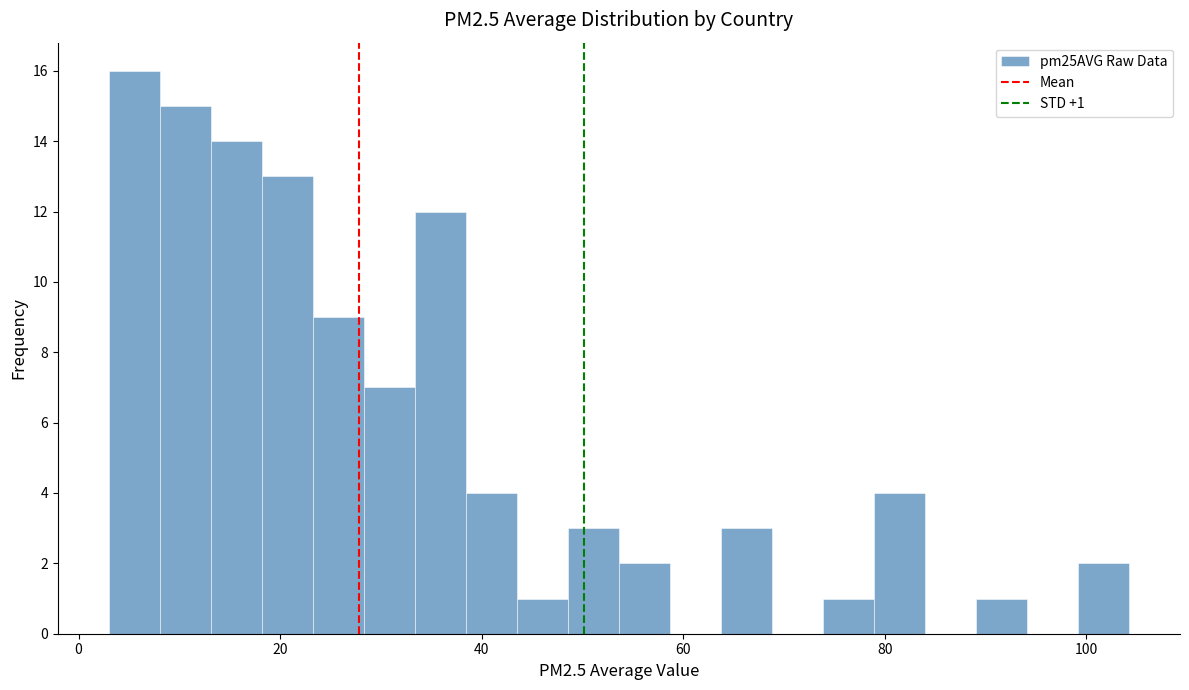

Read against the x-axis, roughly where is the centre of the tallest bar?

6